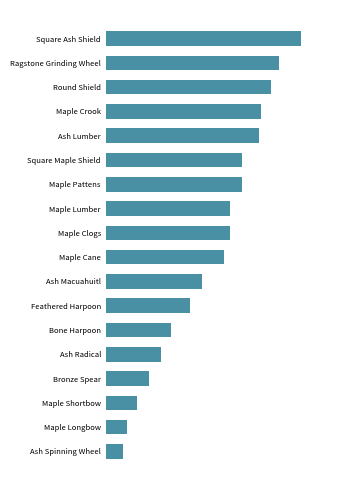

What is the minimum value shown in the chart?

90